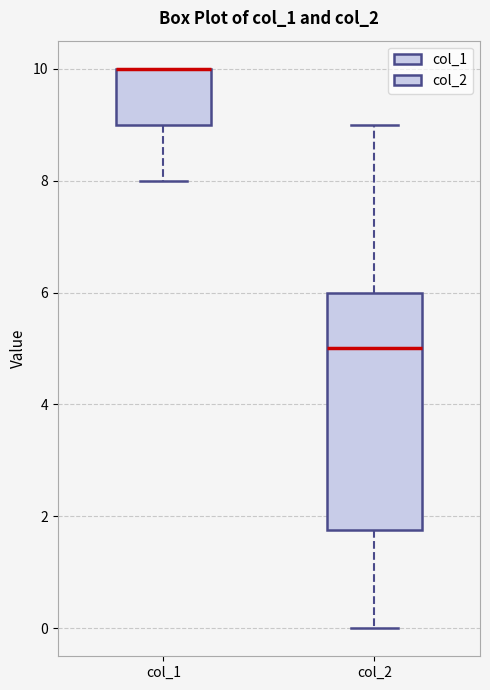

Where does the lower whisker of the box for col_1 end on the y-axis? The values are not printed on the chart, so give them approximately, as read against the axis.

8.0